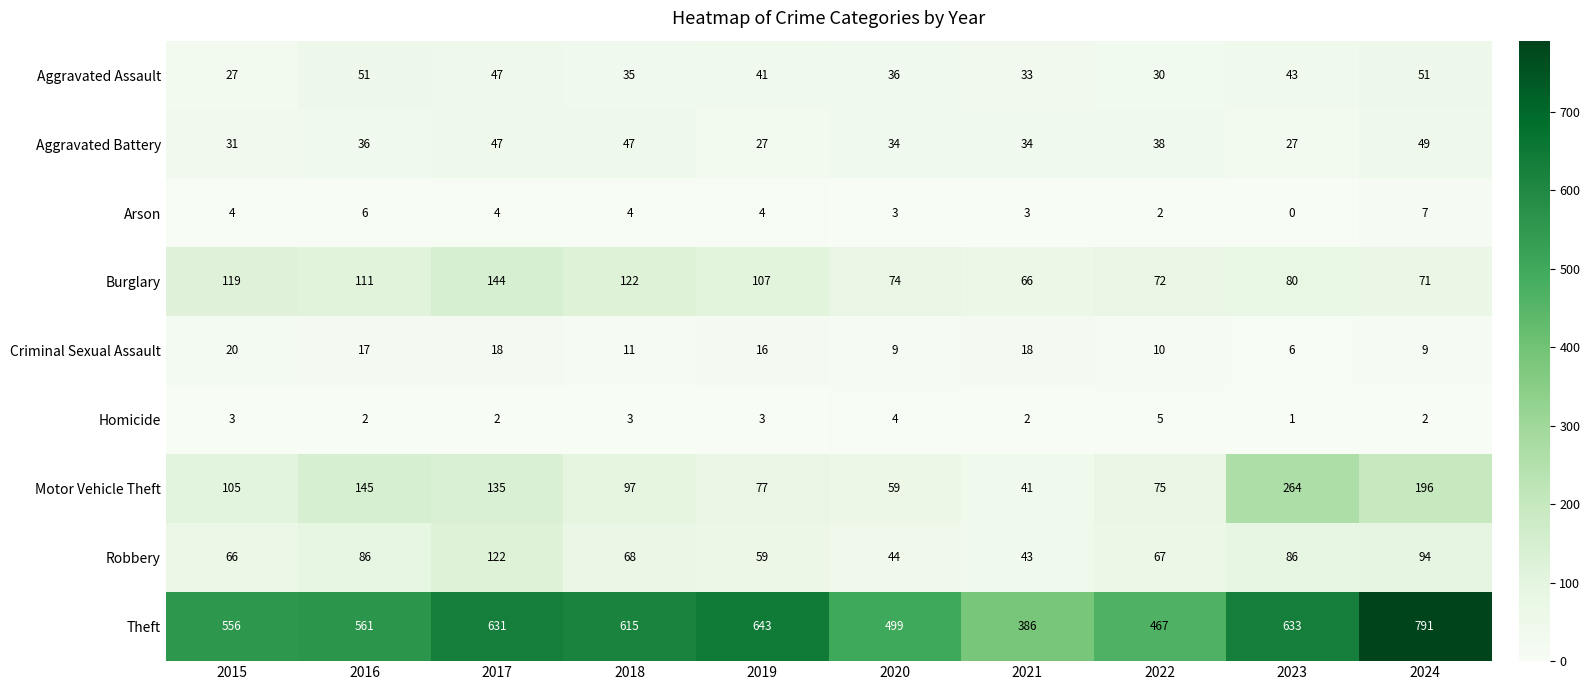

Rank the series at 2015 from lowest to highest value.

Homicide, Arson, Criminal Sexual Assault, Aggravated Assault, Aggravated Battery, Robbery, Motor Vehicle Theft, Burglary, Theft